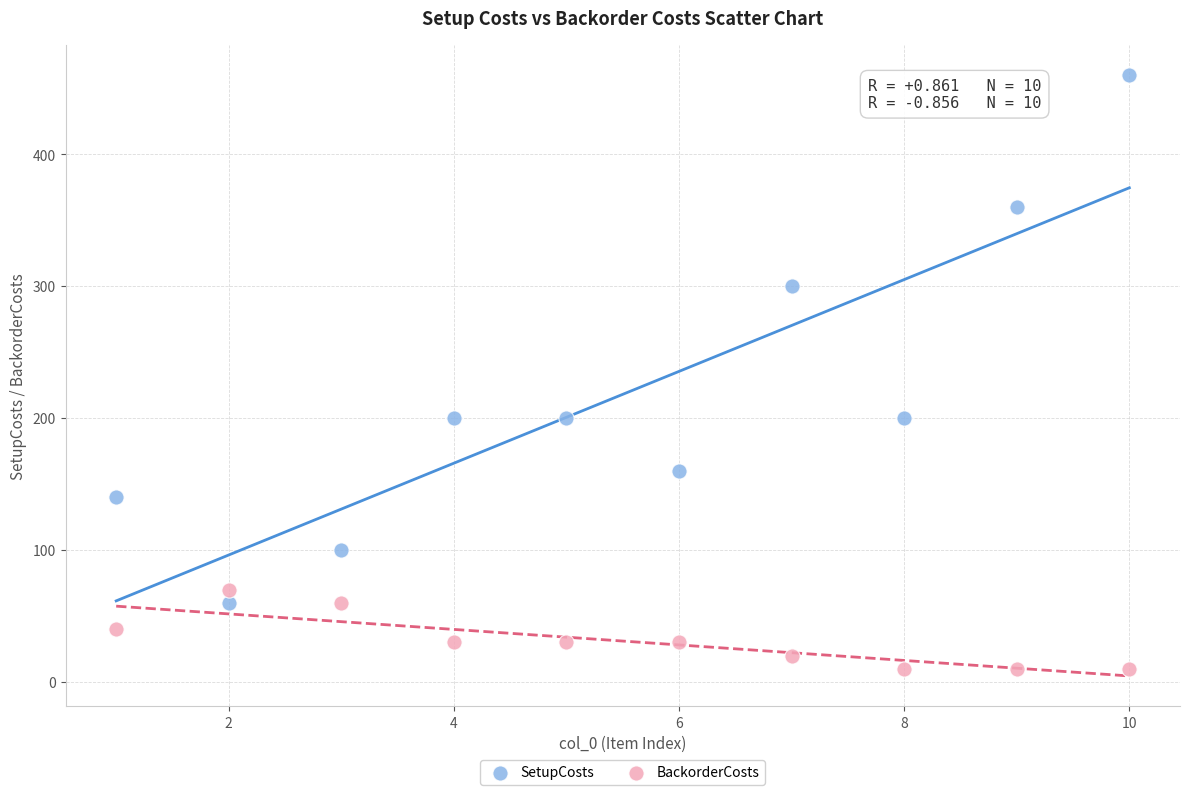

Which series has the widest spread of Y values?

SetupCosts